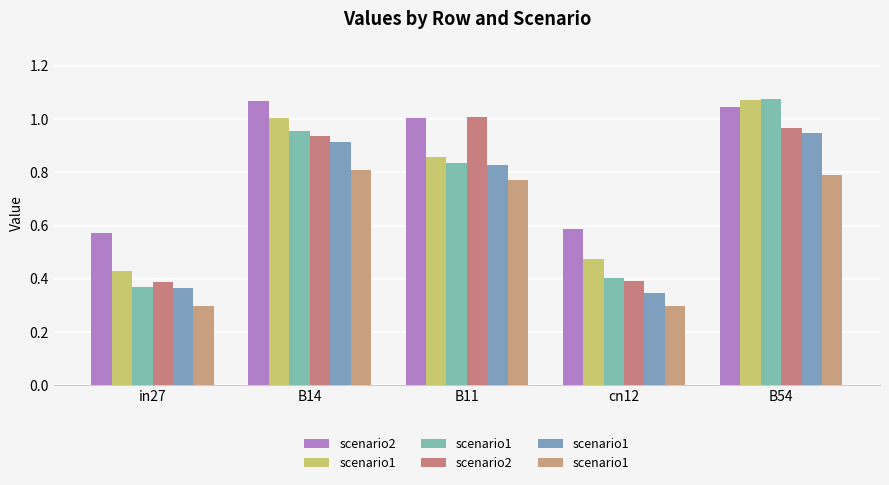

Between cn12 and B14, which is larger?

B14